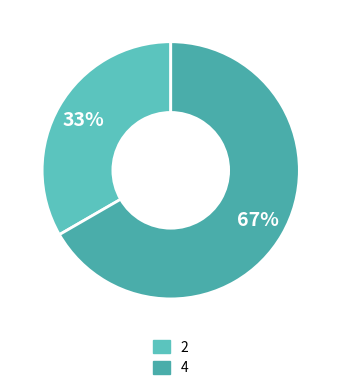

How many segments does this pie chart have?

2